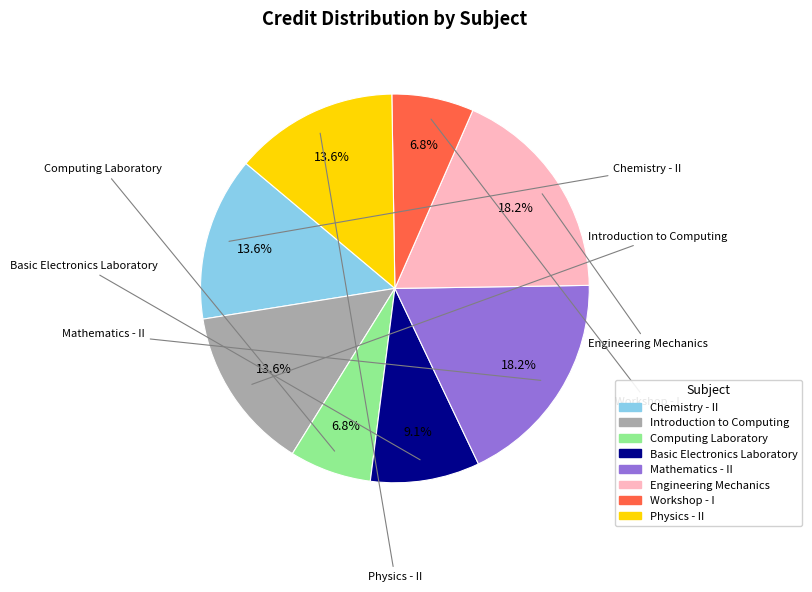

What is the ratio of the value at Computing Laboratory to the value at Engineering Mechanics?

0.4